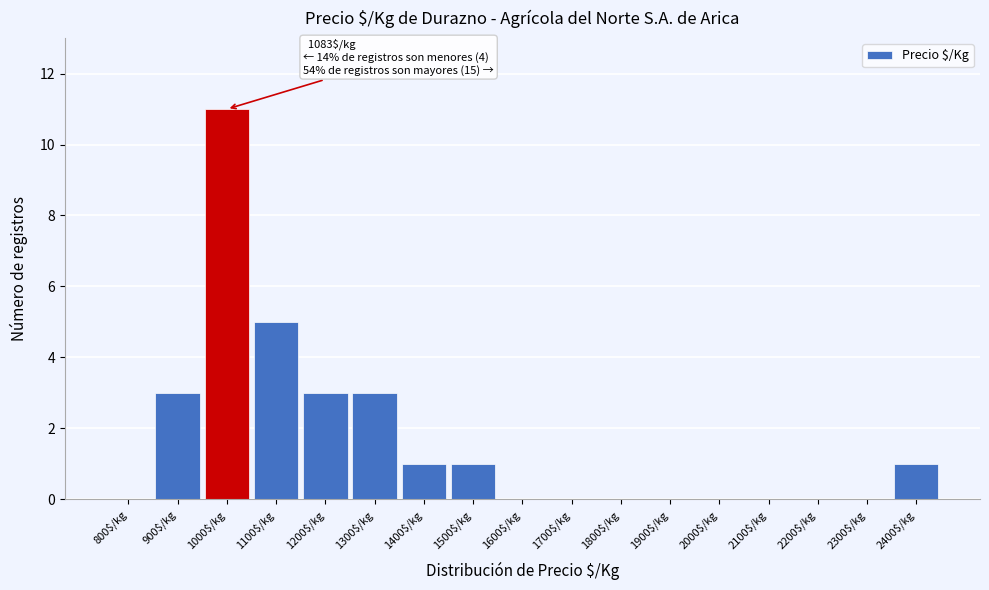

Is it true that the value at 900$/kg is 1?

False